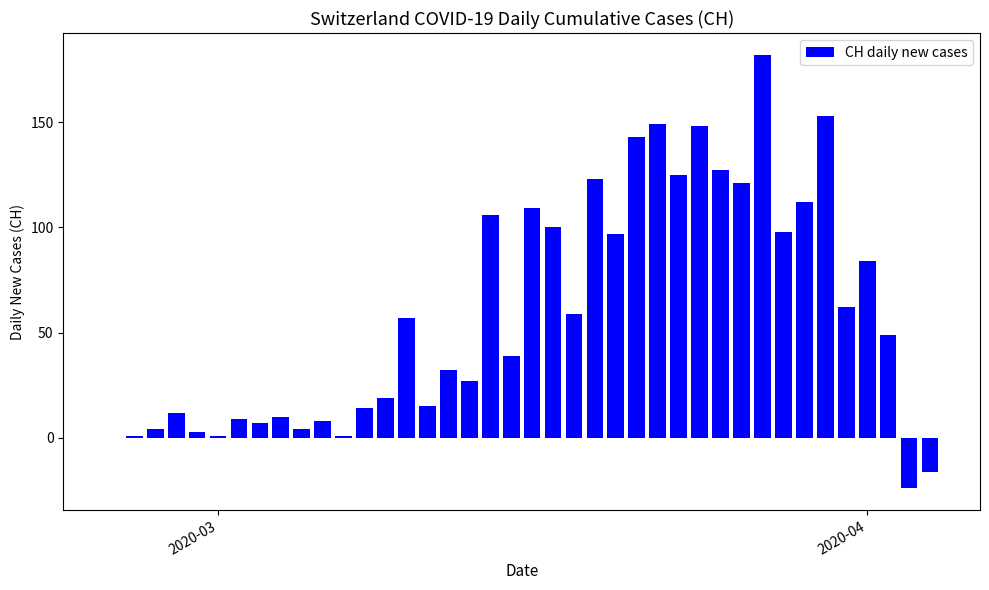

What is the sum of all values?

2370